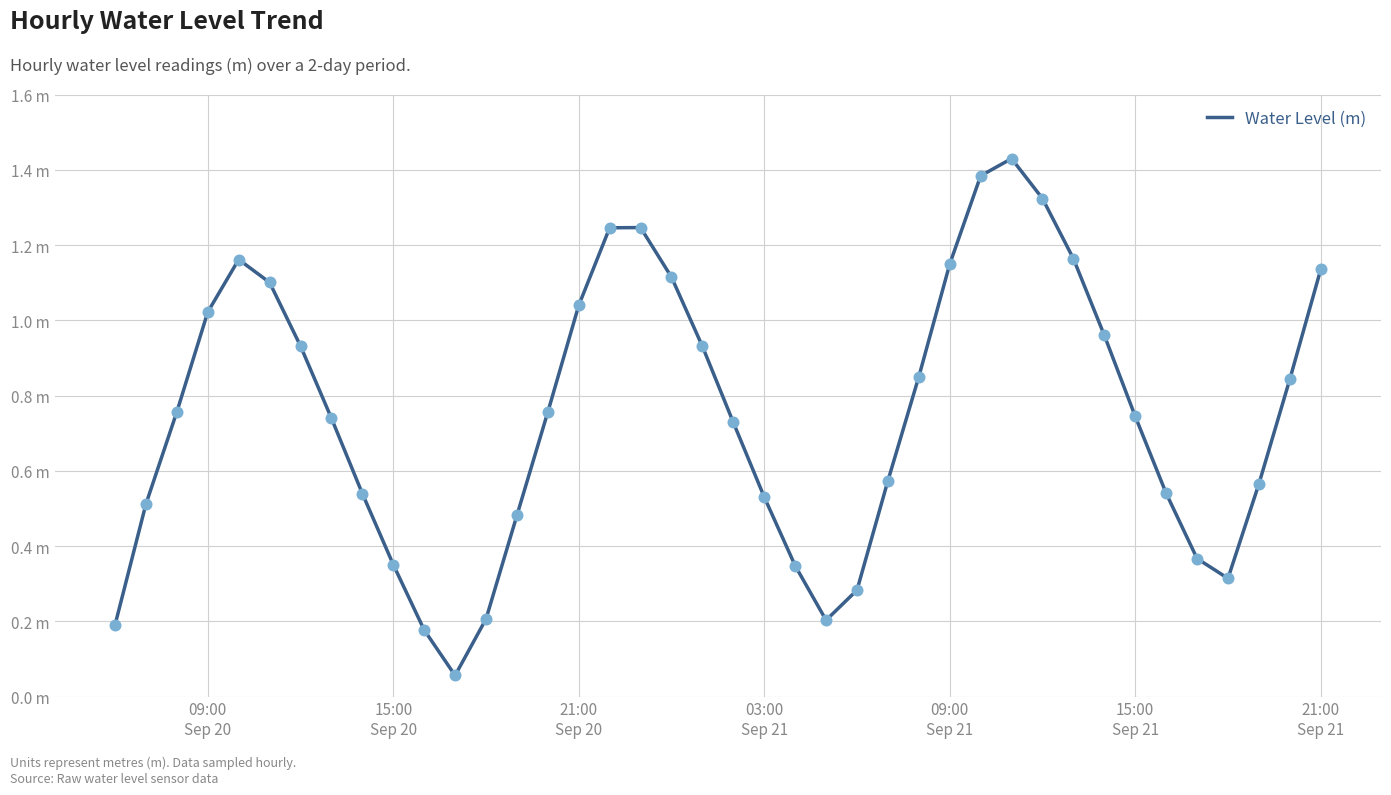

Does the chart have visible grid lines?

Yes